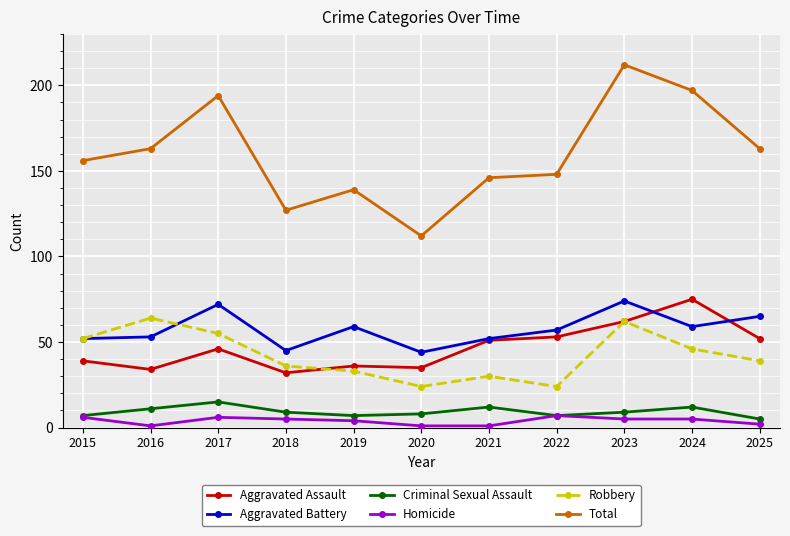

What is the average value of the Total series?

160